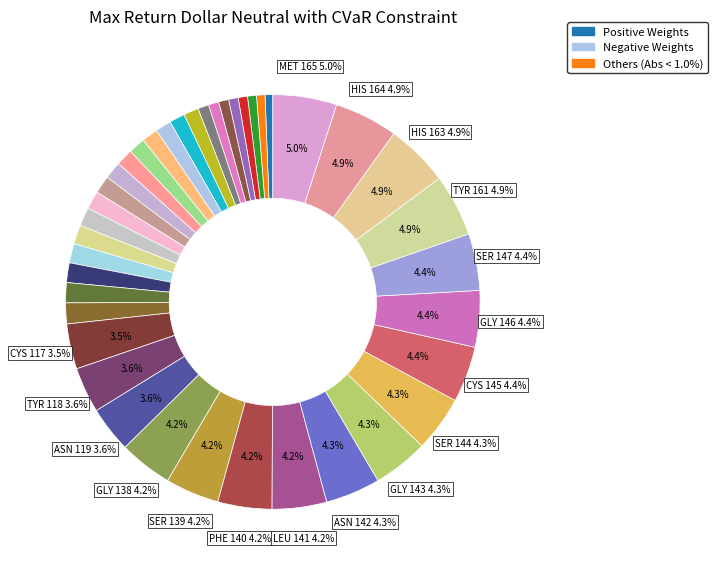

How many slices are in this pie chart?

40